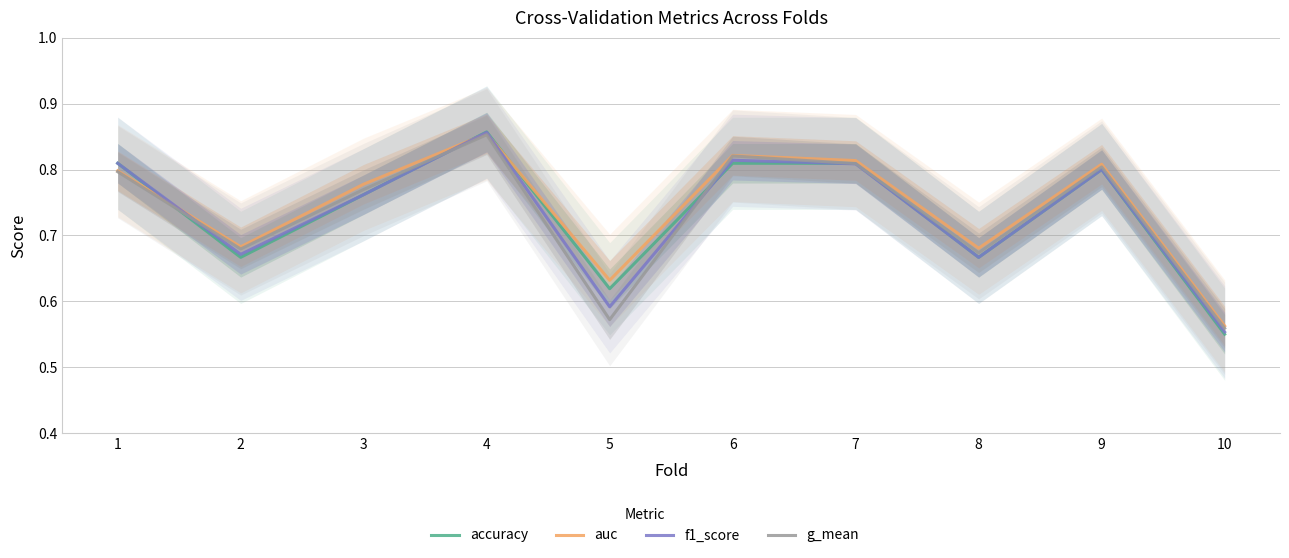

Reading right to left, extract all data points from this chart.

accuracy: 0.6	0.8	0.7	0.8	0.8	0.6	0.9	0.8	0.7	0.8
auc: 0.6	0.8	0.7	0.8	0.8	0.6	0.9	0.8	0.7	0.8
f1_score: 0.6	0.8	0.7	0.8	0.8	0.6	0.9	0.8	0.7	0.8
g_mean: 0.6	0.8	0.7	0.8	0.8	0.6	0.9	0.8	0.7	0.8